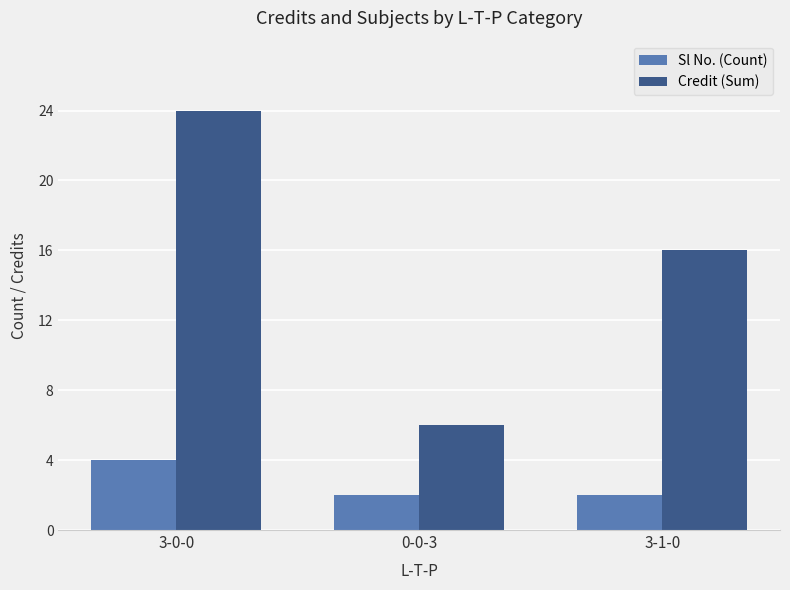

What value does the Sl No. (Count) series have at 3-1-0?

2